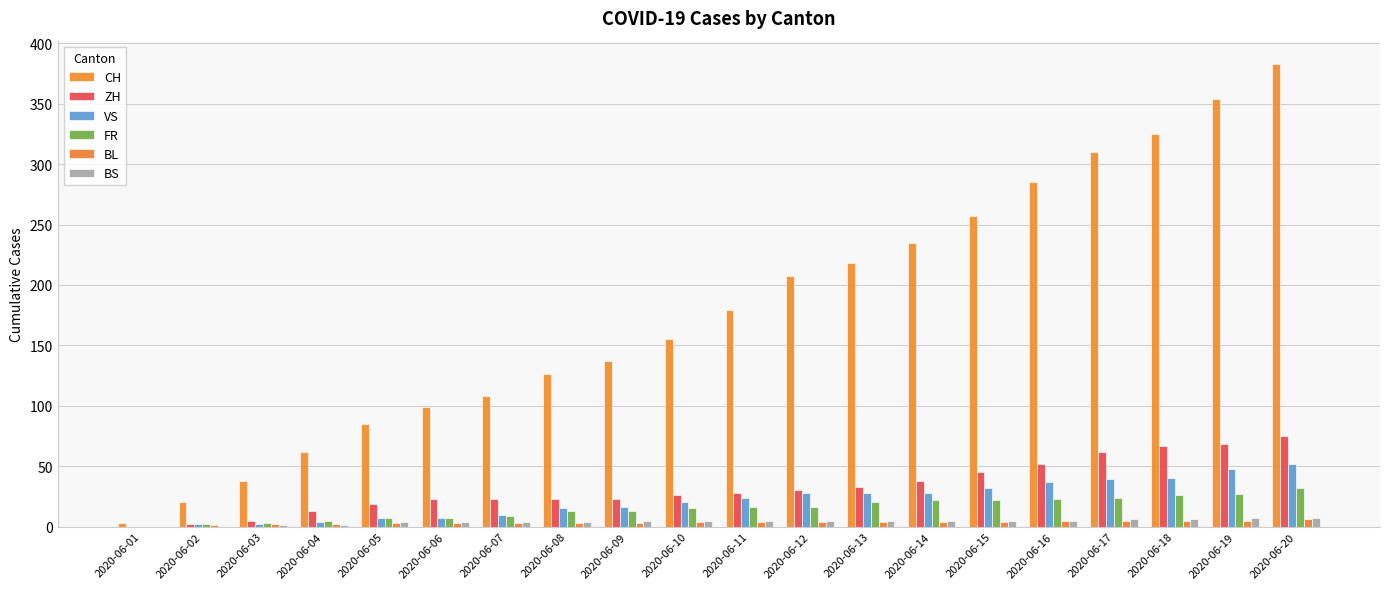

What are all the series names shown in the legend?

CH, ZH, VS, FR, BL, BS